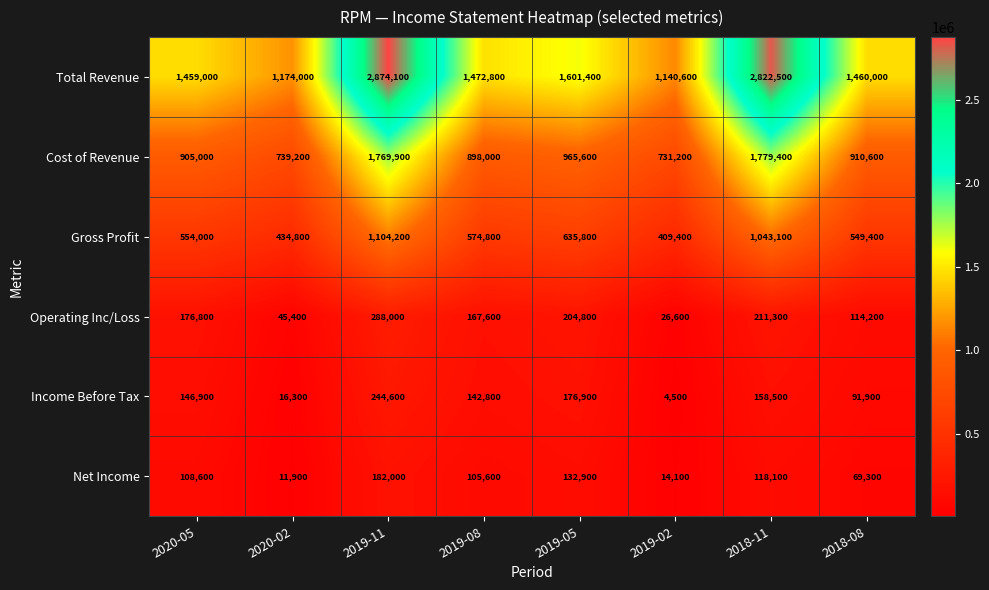

Read the Cost of Revenue value at 2019-08.

898000